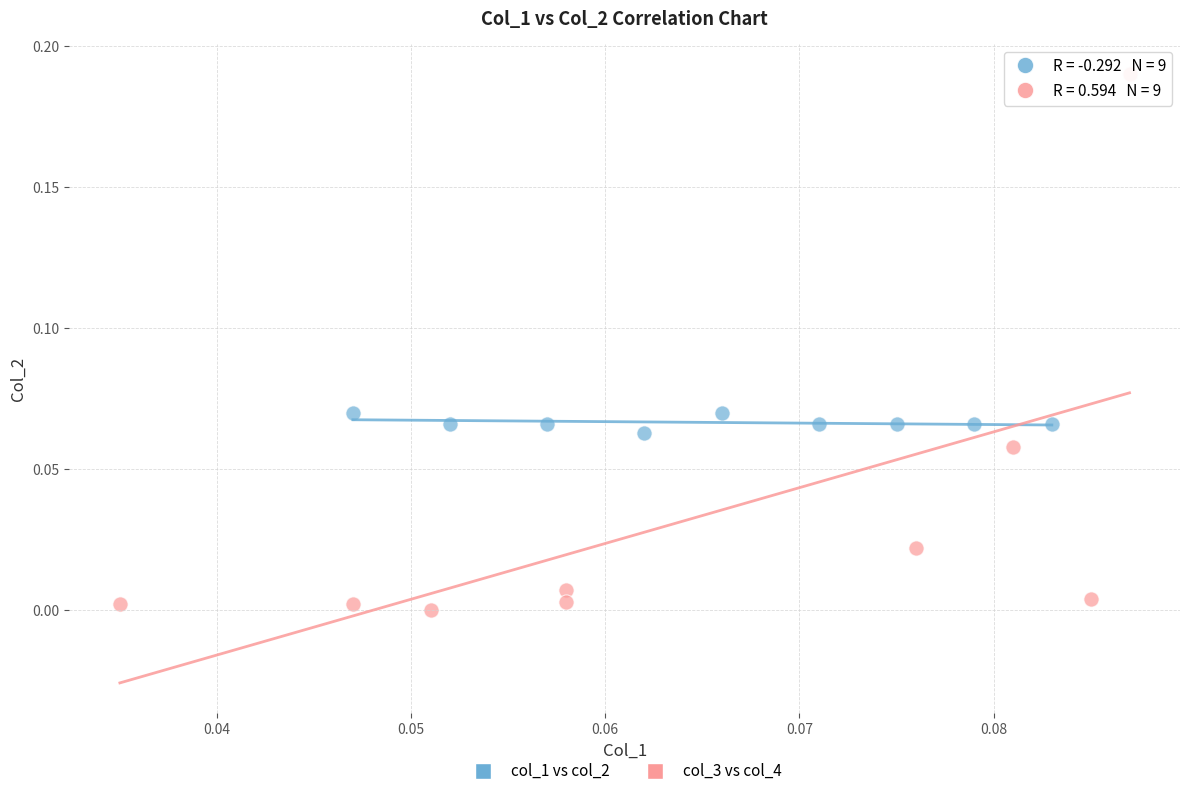

What are all the series names shown in the legend?

col_1 vs col_2, col_3 vs col_4